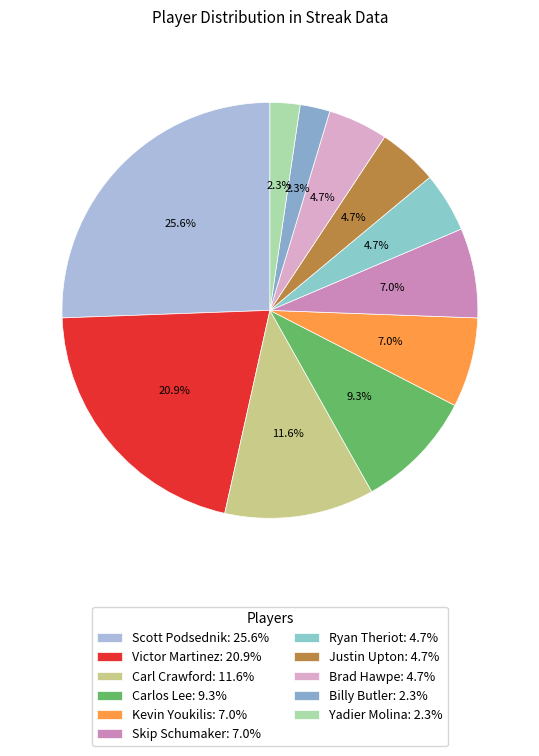

Which category has the smallest portion of the pie?

Billy Butler